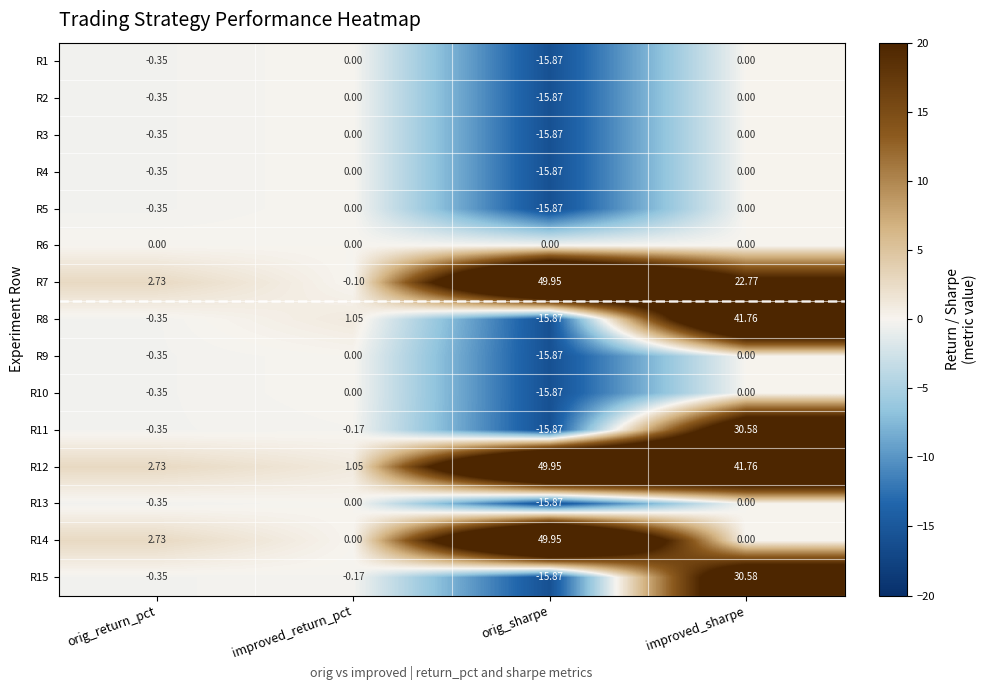

Where does the R12 series first go above 41?

orig_sharpe